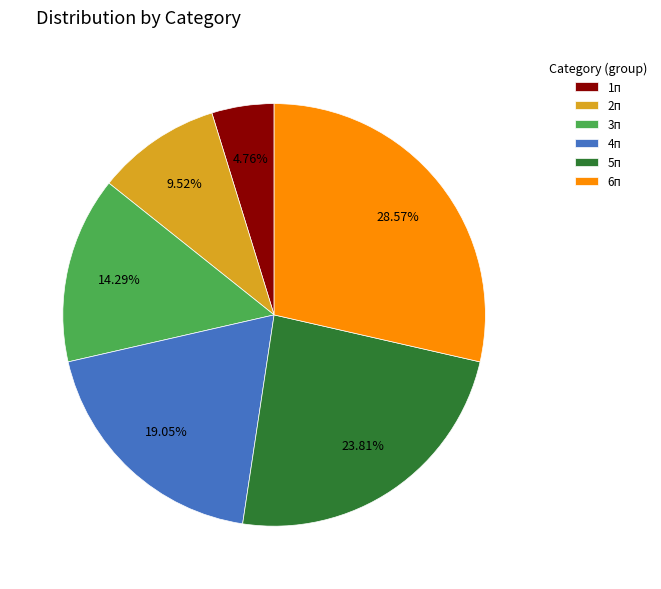

Is there any slice that represents more than half of the pie?

No